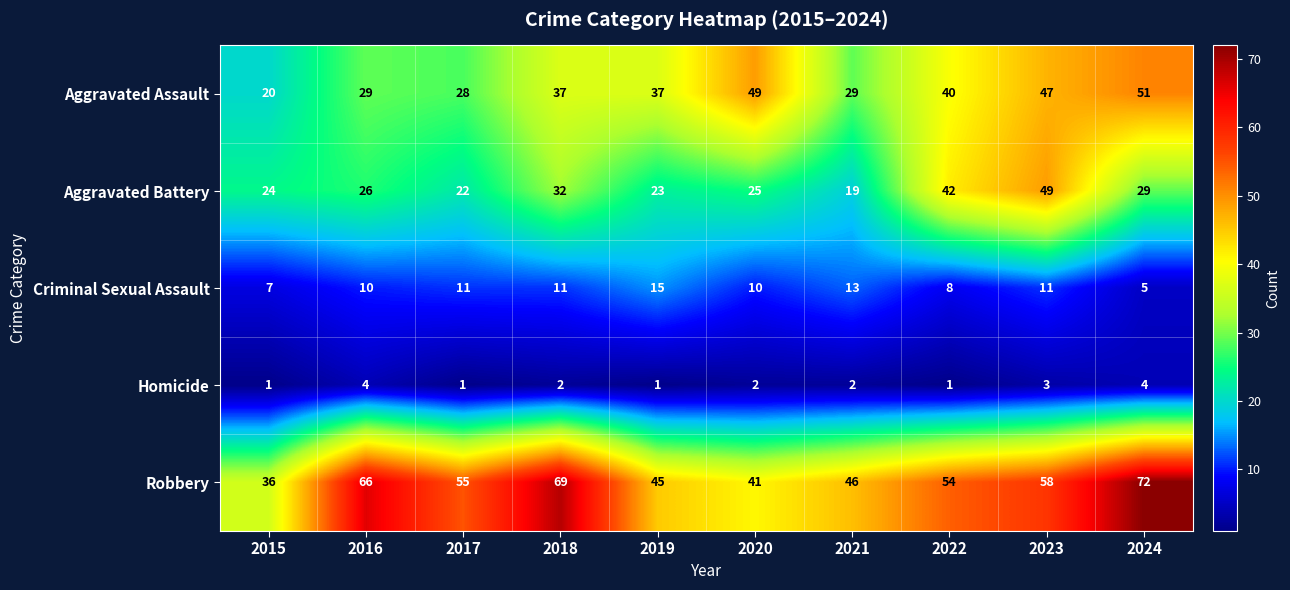

Read the Criminal Sexual Assault value at 2018, to the nearest 10.

10